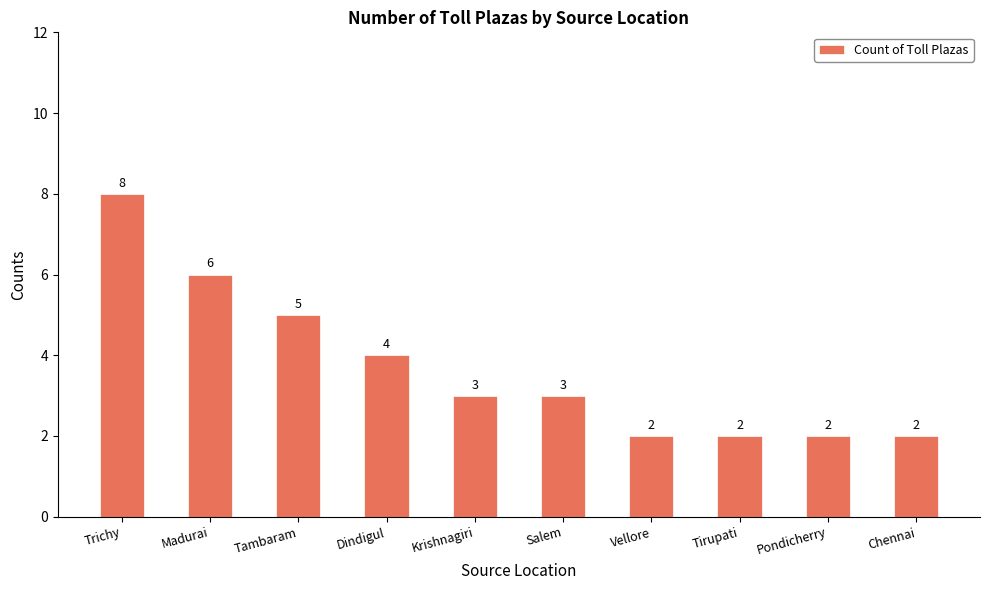

The chart shows a value of 1 at Chennai. True or false?

False